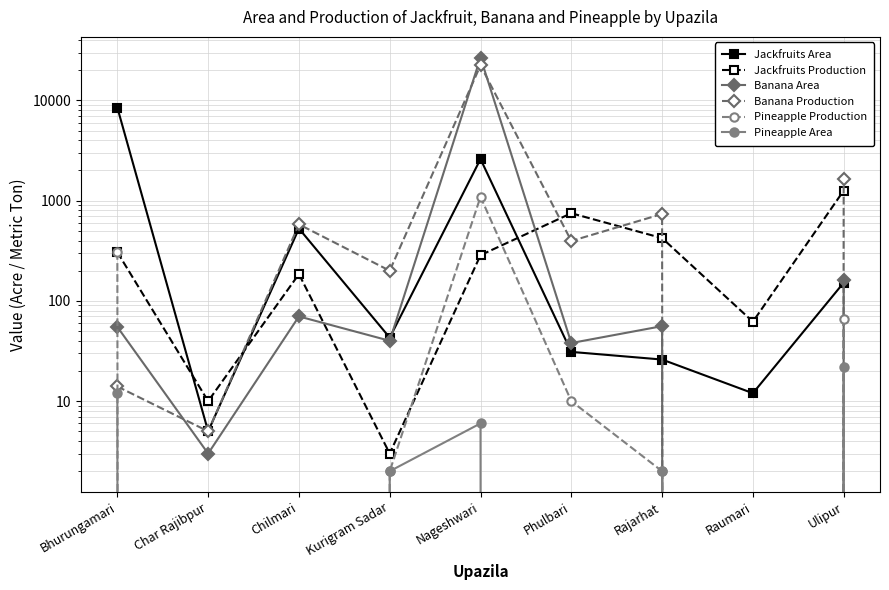

Between Kurigram Sadar and Ulipur, which series saw the biggest shift?

Banana Production